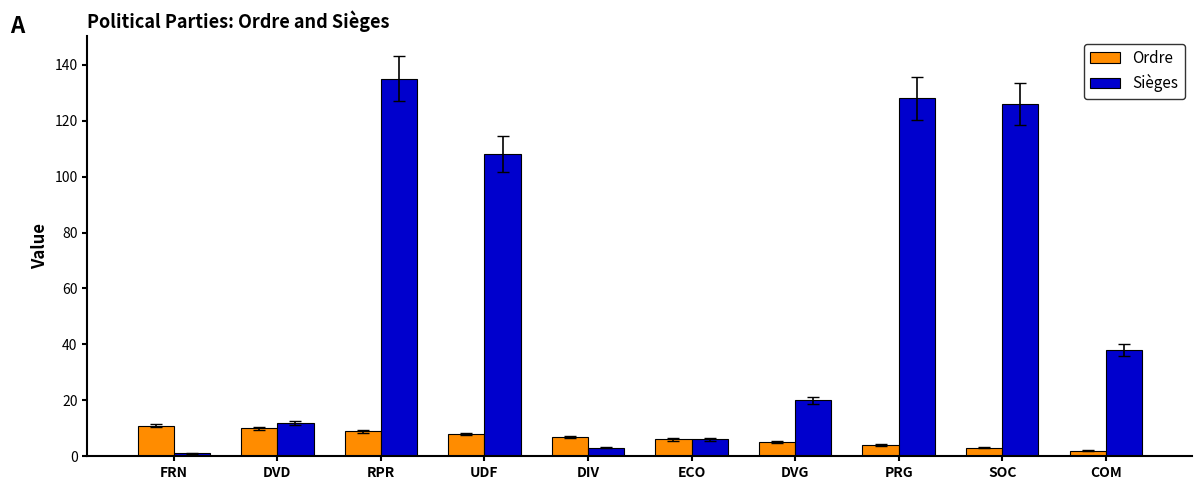

Reading left to right, transcribe all the data shown in this chart.

Ordre: FRN=11	DVD=10	RPR=9	UDF=8	DIV=7	ECO=6	DVG=5	PRG=4	SOC=3	COM=2
Sièges: FRN=1	DVD=12	RPR=135	UDF=108	DIV=3	ECO=6	DVG=20	PRG=128	SOC=126	COM=38